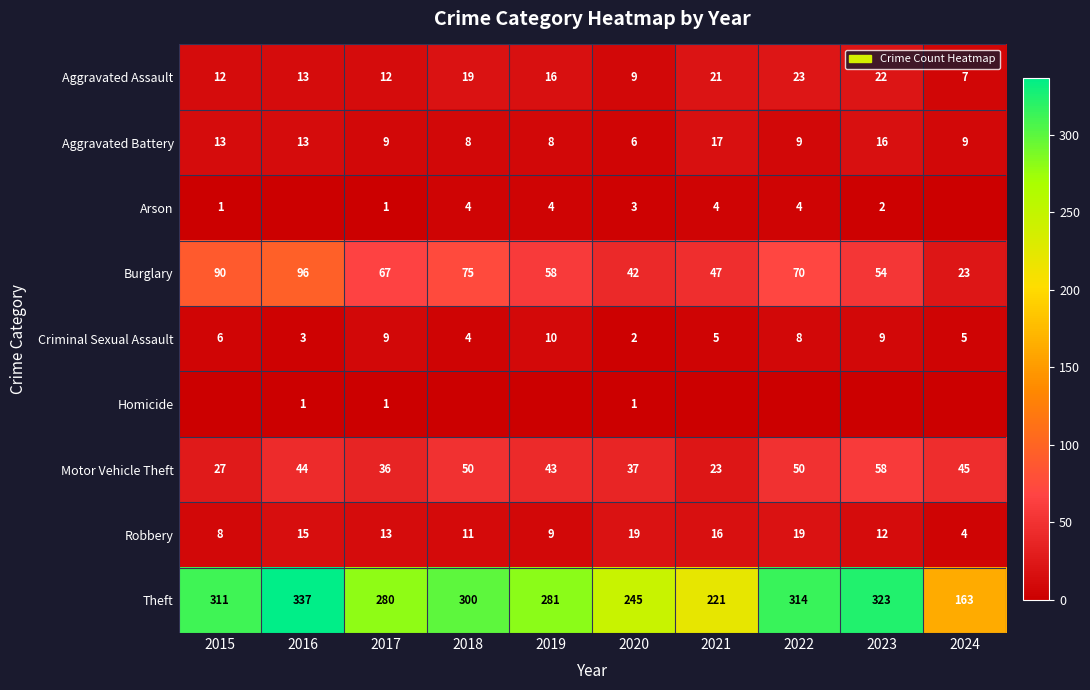

Is it true that Aggravated Battery equals 6 at 2020?

True